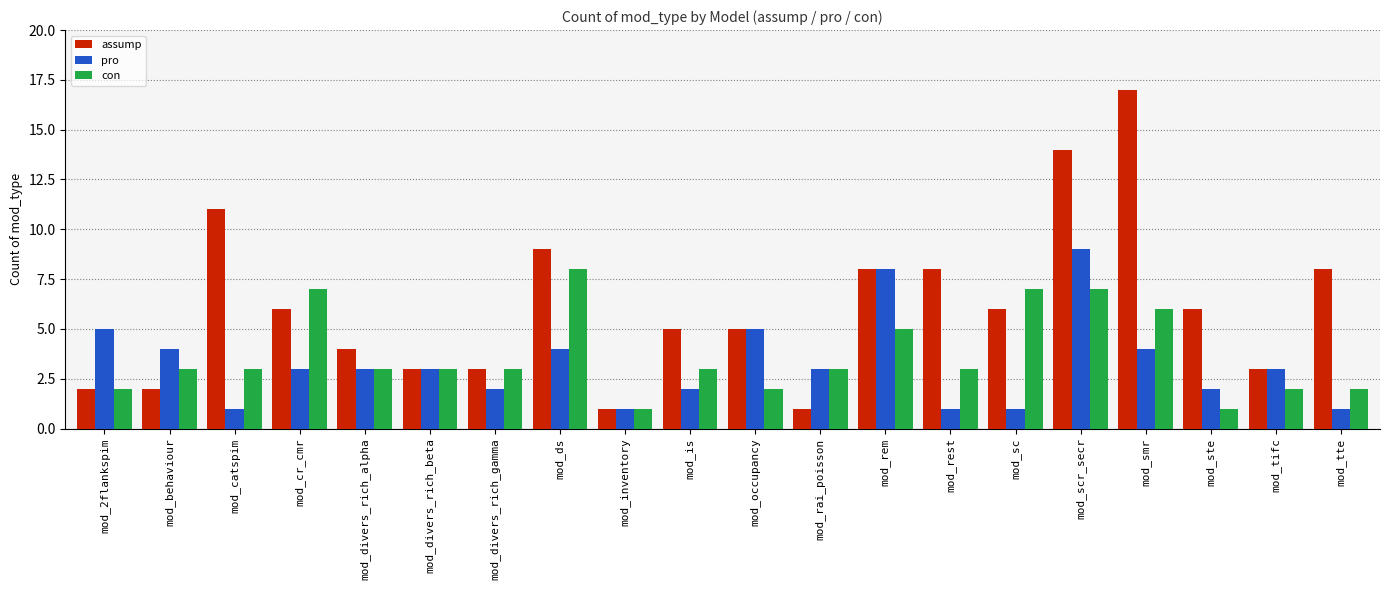

True or false: assump has a value of 6 at mod_sc.

True